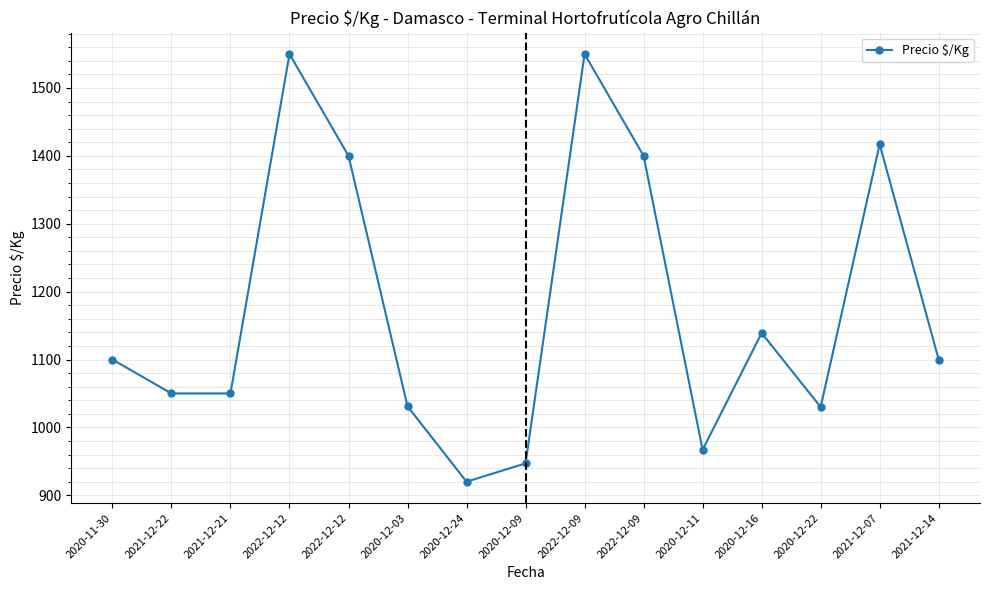

How many lines are shown in the chart?

1